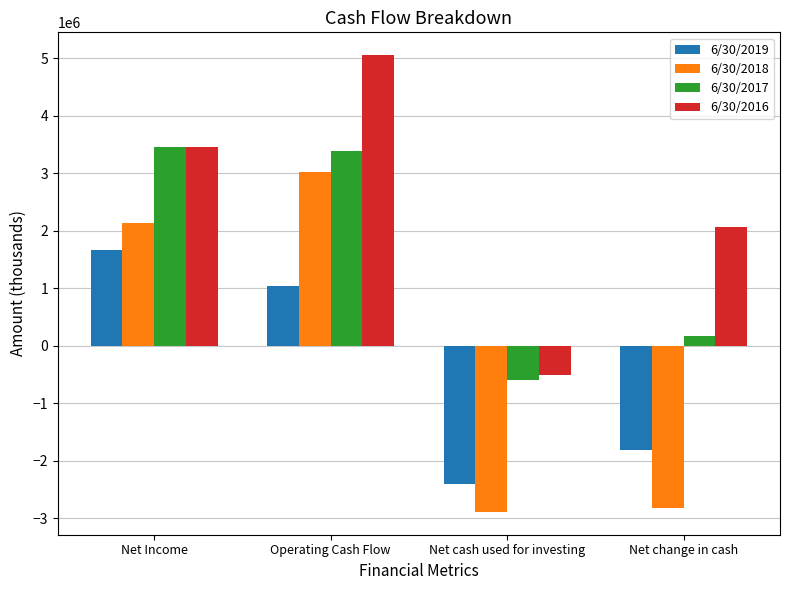

What is the difference between the maximum and minimum values in the 6/30/2016 series?

5562000